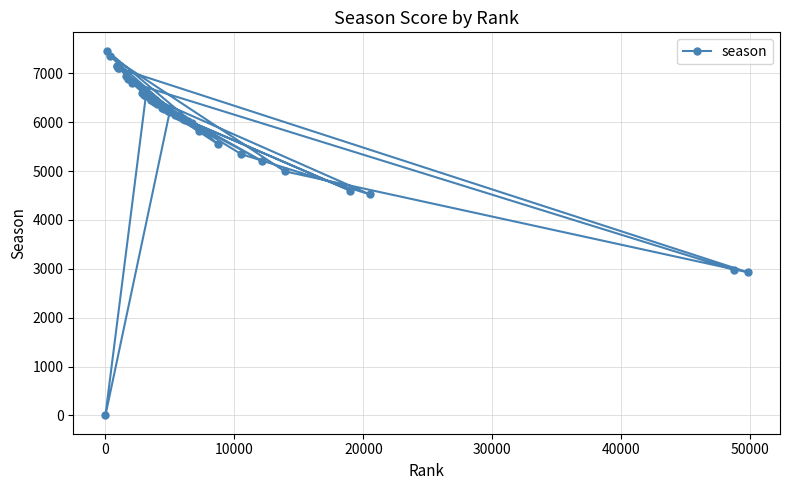

How many positive values are there?

39